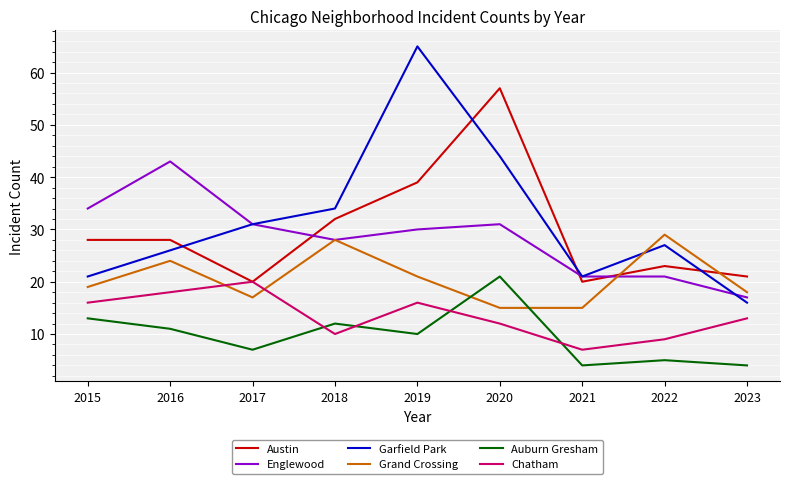

Where is the first local maximum for Auburn Gresham?

2018